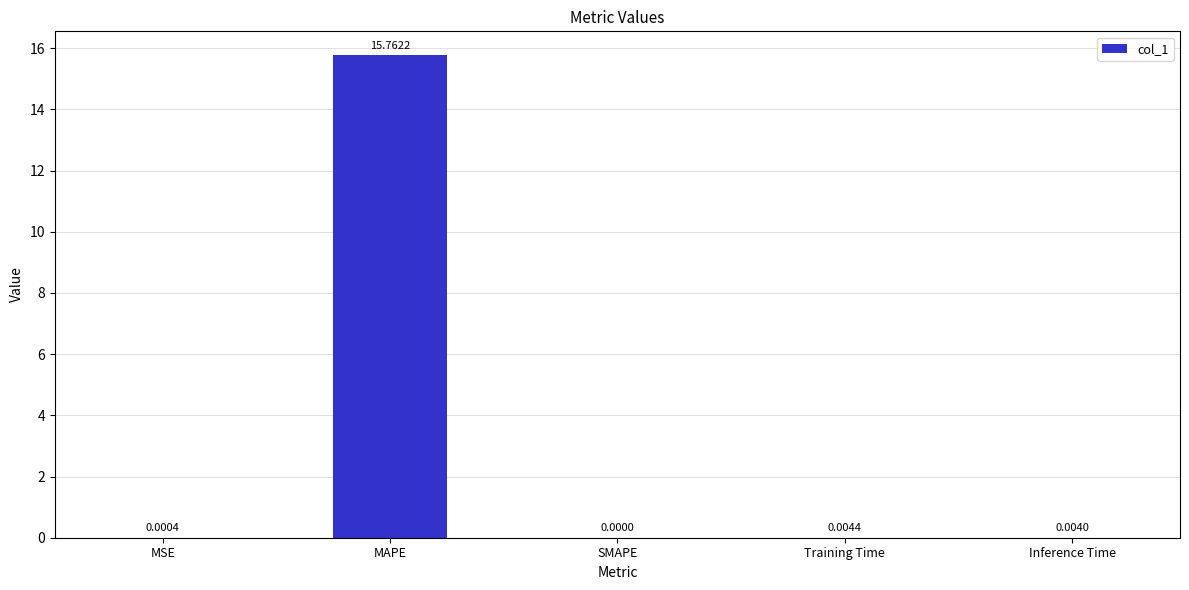

Which category has the highest value across all series?

MAPE